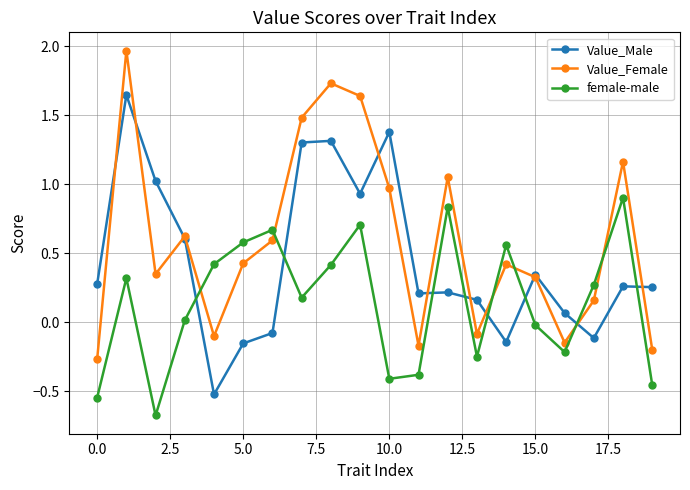

In female-male, how many points are higher than both neighbors (excluding endpoints)?

6